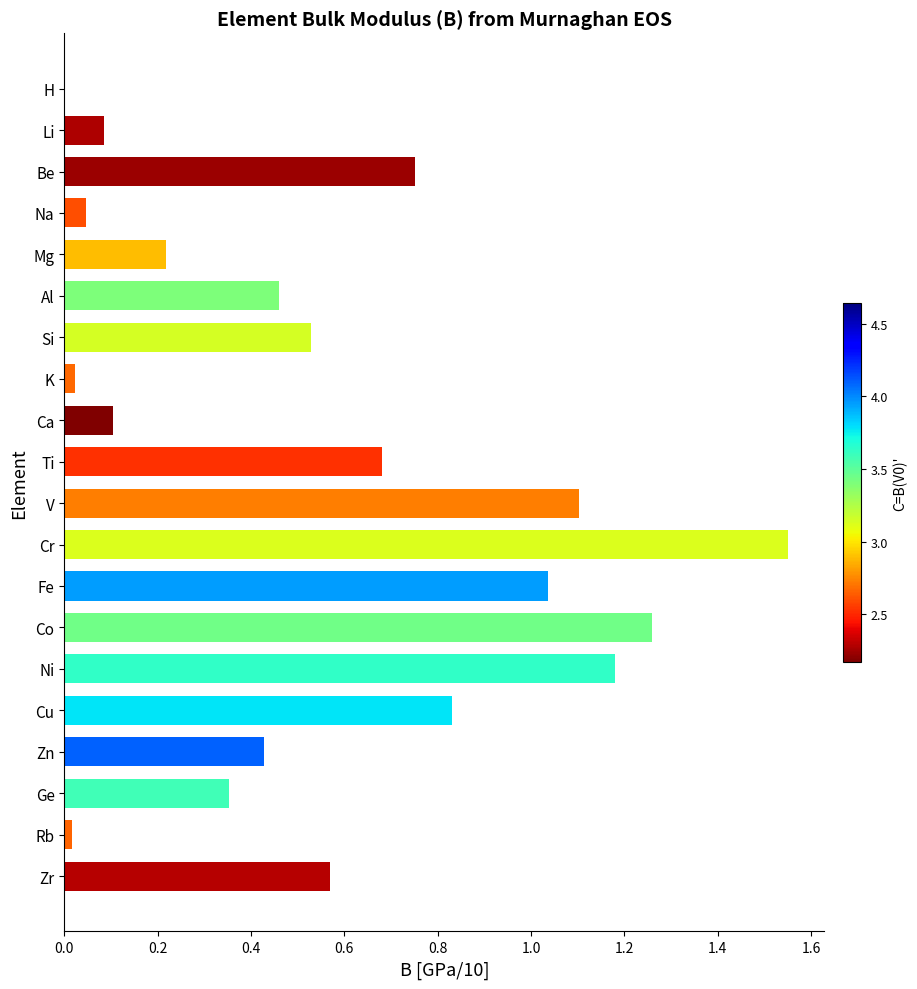

Which label corresponds to the largest value in the chart?

Cr